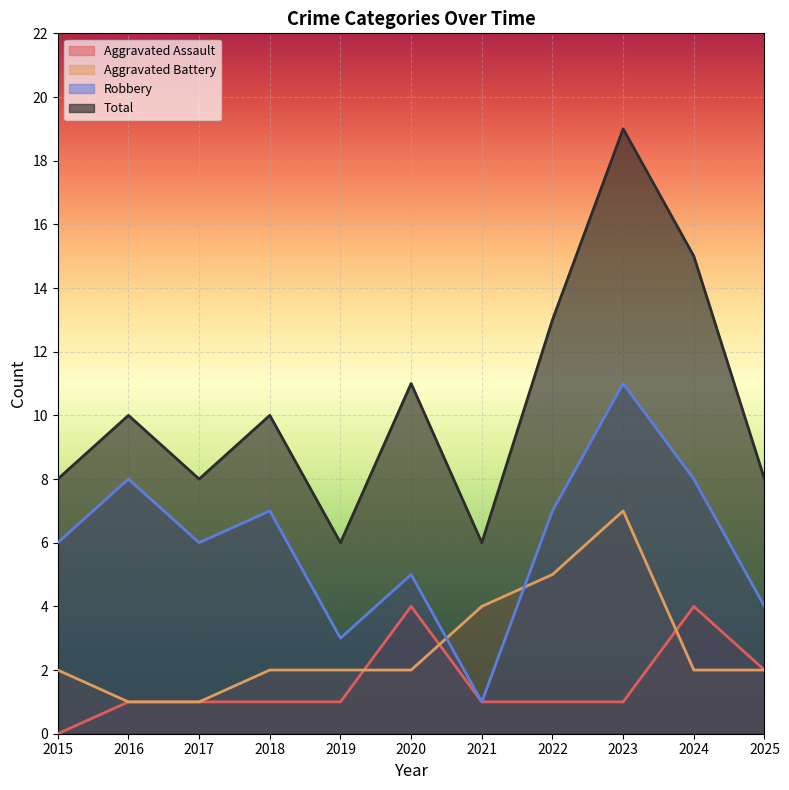

List the series in order of their peak value, highest first.

Total, Robbery, Aggravated Battery, Aggravated Assault